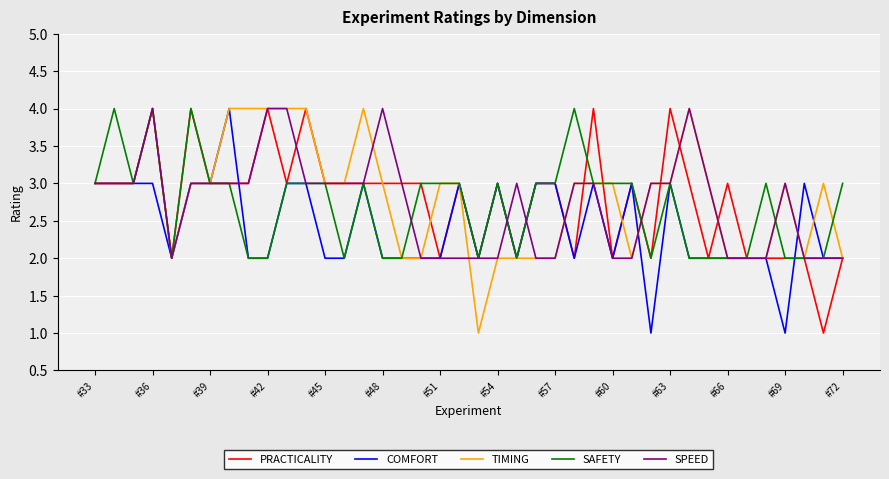

Which series has the largest range (max minus min)?

PRACTICALITY